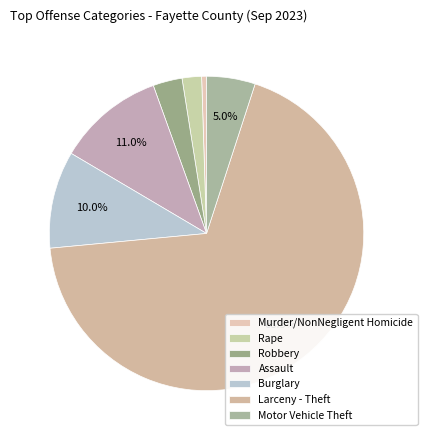

Count the number of slices in the pie.

7